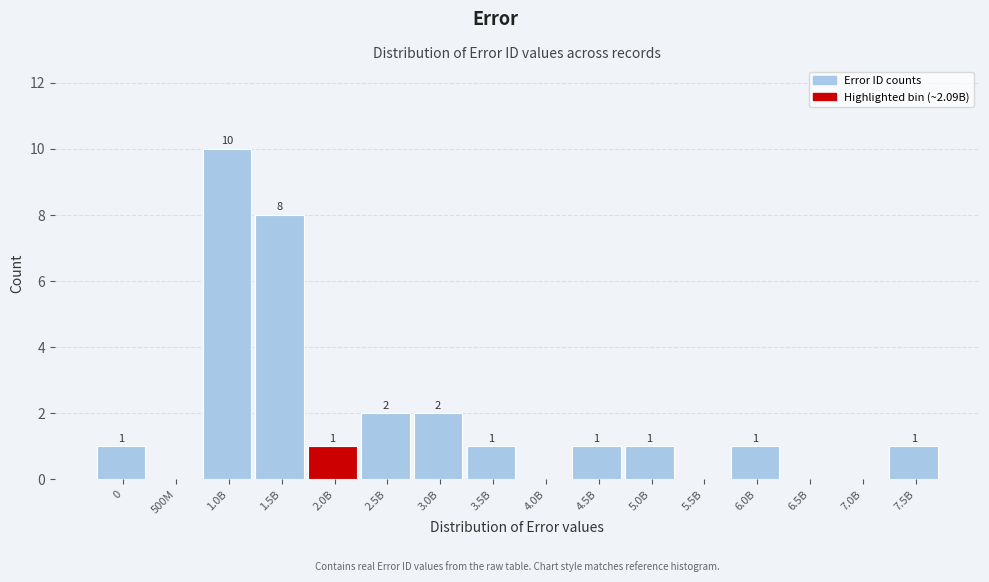

Reading left to right, extract all data points from this chart.

0=1	500M=0	1.0B=10	1.5B=8	2.0B=1	2.5B=2	3.0B=2	3.5B=1	4.0B=0	4.5B=1	5.0B=1	5.5B=0	6.0B=1	6.5B=0	7.0B=0	7.5B=1